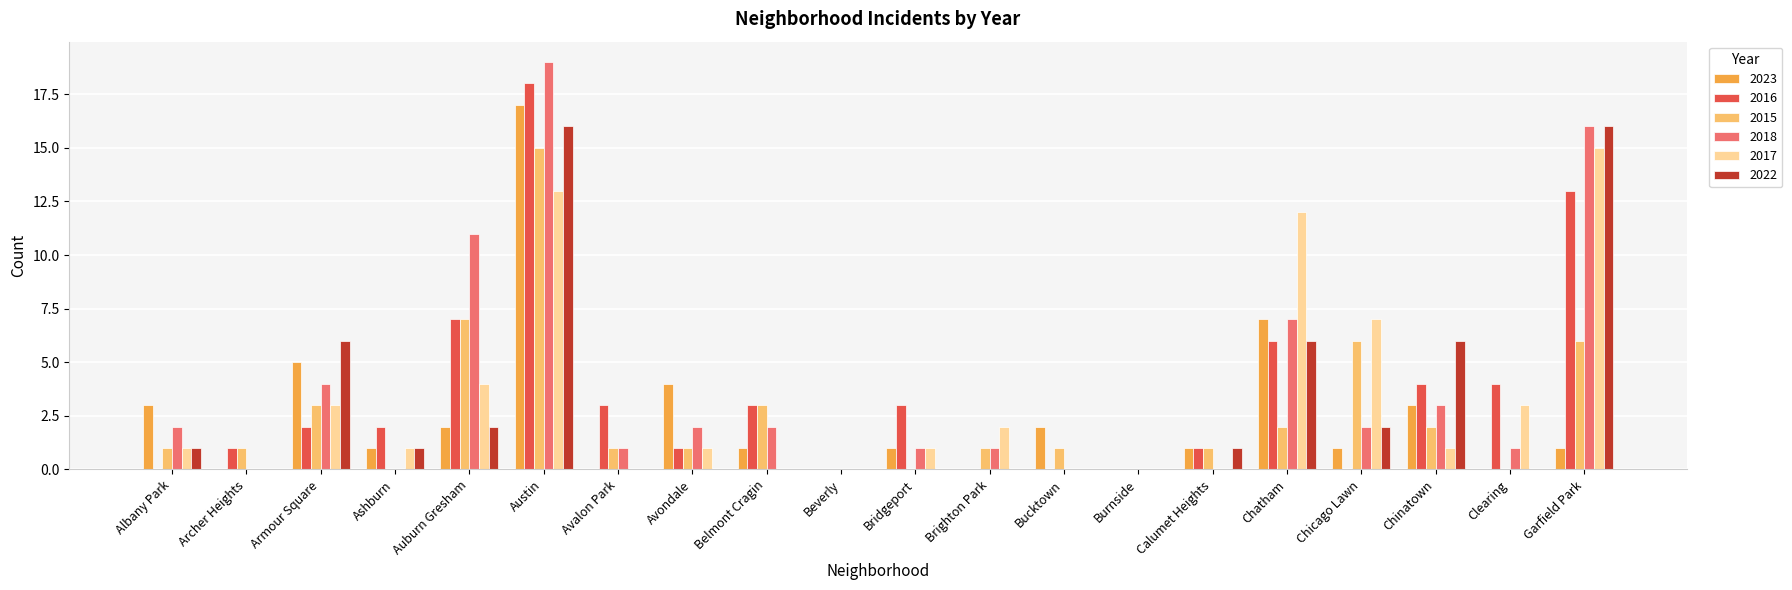

The value of 2022 at Avalon Park is 7. True or false?

False